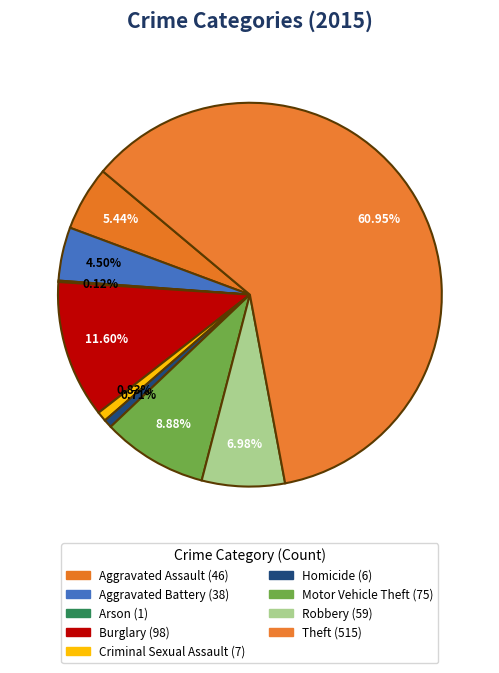

Which slice is the smallest?

Arson